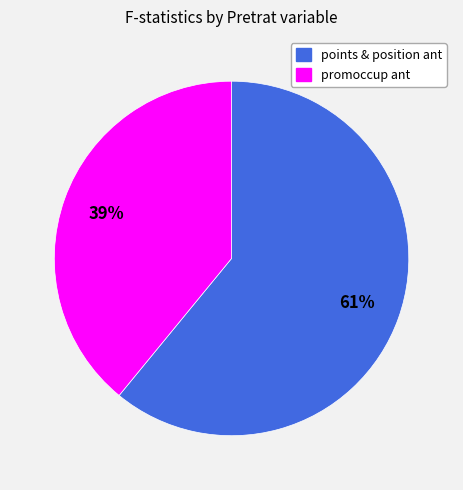

Does any single category account for the majority?

Yes